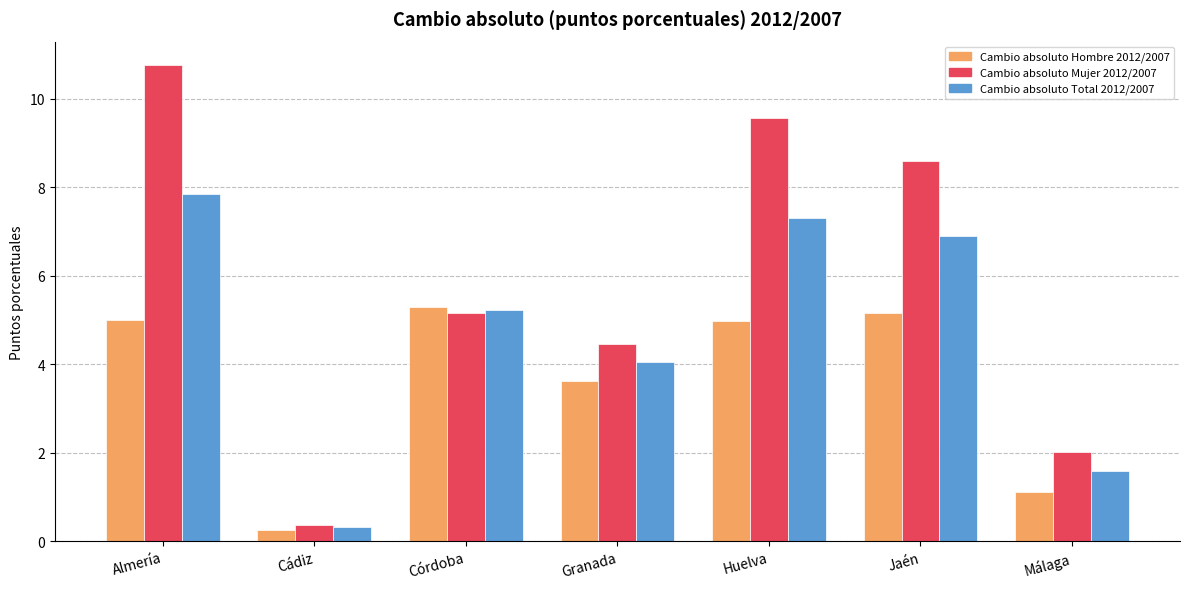

At which category is the sum across all series the highest?

Almería